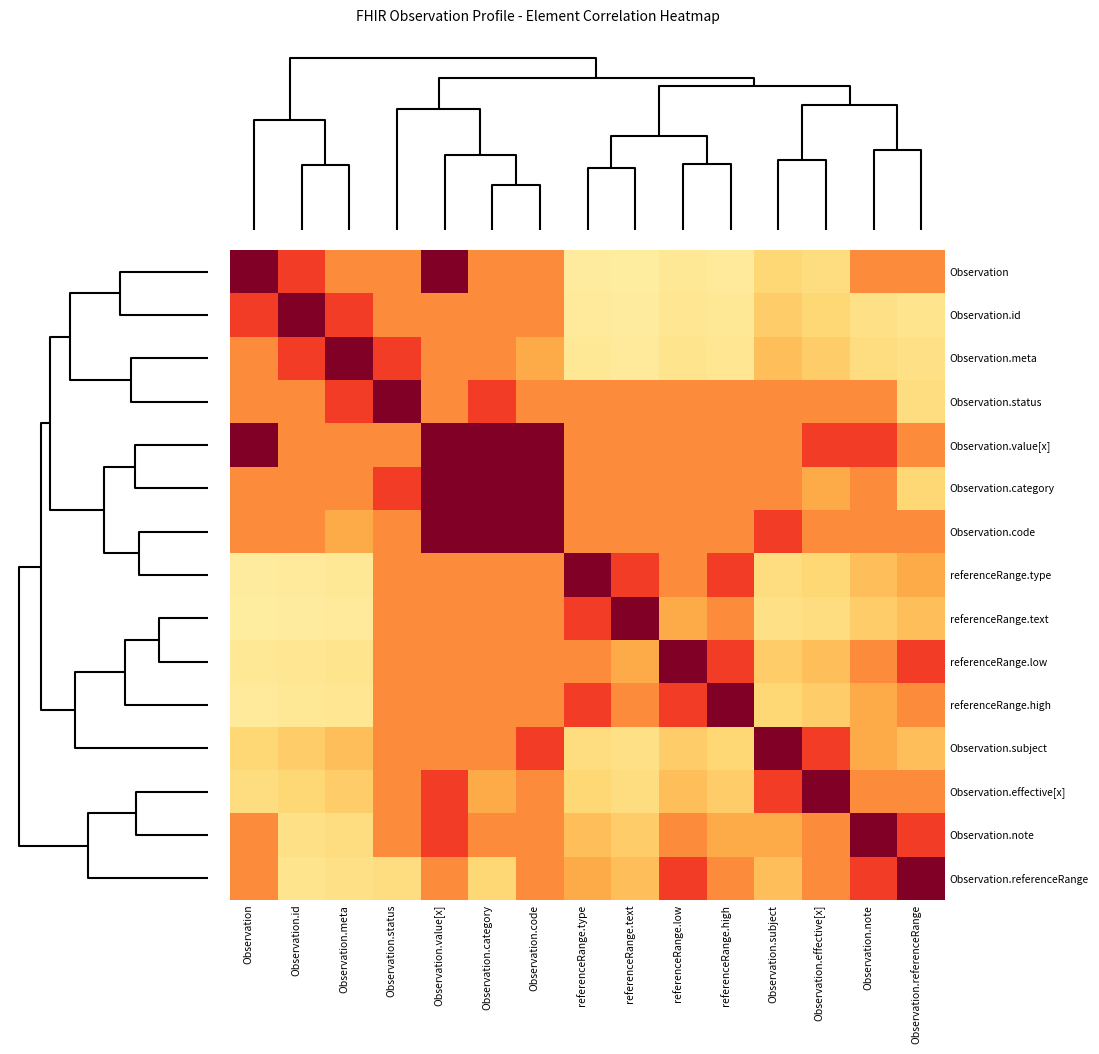

Reading left to right, extract all data points from this chart.

Observation: Observation=2.0	Observation.id=1.3	Observation.meta=1.0	Observation.status=1.0	Observation.value[x]=2.0	Observation.category=1.0	Observation.code=1.0	referenceRange.type=0.3	referenceRange.text=0.2	referenceRange.low=0.3	referenceRange.high=0.3	Observation.subject=0.5	Observation.effective[x]=0.4	Observation.note=1.0	Observation.referenceRange=1.0
Observation.id: Observation=1.3	Observation.id=2.0	Observation.meta=1.3	Observation.status=1.0	Observation.value[x]=1.0	Observation.category=1.0	Observation.code=1.0	referenceRange.type=0.3	referenceRange.text=0.3	referenceRange.low=0.3	referenceRange.high=0.3	Observation.subject=0.6	Observation.effective[x]=0.5	Observation.note=0.4	Observation.referenceRange=0.4
Observation.meta: Observation=1.0	Observation.id=1.3	Observation.meta=2.0	Observation.status=1.3	Observation.value[x]=1.0	Observation.category=1.0	Observation.code=0.8	referenceRange.type=0.3	referenceRange.text=0.3	referenceRange.low=0.4	referenceRange.high=0.3	Observation.subject=0.7	Observation.effective[x]=0.6	Observation.note=0.4	Observation.referenceRange=0.4
Observation.status: Observation=1.0	Observation.id=1.0	Observation.meta=1.3	Observation.status=2.0	Observation.value[x]=1.0	Observation.category=1.3	Observation.code=1.0	referenceRange.type=1.0	referenceRange.text=1.0	referenceRange.low=1.0	referenceRange.high=1.0	Observation.subject=1.0	Observation.effective[x]=1.0	Observation.note=1.0	Observation.referenceRange=0.4
Observation.value[x]: Observation=2.0	Observation.id=1.0	Observation.meta=1.0	Observation.status=1.0	Observation.value[x]=2.0	Observation.category=2.0	Observation.code=2.0	referenceRange.type=1.0	referenceRange.text=1.0	referenceRange.low=1.0	referenceRange.high=1.0	Observation.subject=1.0	Observation.effective[x]=1.3	Observation.note=1.3	Observation.referenceRange=1.0
Observation.category: Observation=1.0	Observation.id=1.0	Observation.meta=1.0	Observation.status=1.3	Observation.value[x]=2.0	Observation.category=2.0	Observation.code=2.0	referenceRange.type=1.0	referenceRange.text=1.0	referenceRange.low=1.0	referenceRange.high=1.0	Observation.subject=1.0	Observation.effective[x]=0.8	Observation.note=1.0	Observation.referenceRange=0.5
Observation.code: Observation=1.0	Observation.id=1.0	Observation.meta=0.8	Observation.status=1.0	Observation.value[x]=2.0	Observation.category=2.0	Observation.code=2.0	referenceRange.type=1.0	referenceRange.text=1.0	referenceRange.low=1.0	referenceRange.high=1.0	Observation.subject=1.3	Observation.effective[x]=1.0	Observation.note=1.0	Observation.referenceRange=1.0
referenceRange.type: Observation=0.3	Observation.id=0.3	Observation.meta=0.3	Observation.status=1.0	Observation.value[x]=1.0	Observation.category=1.0	Observation.code=1.0	referenceRange.type=2.0	referenceRange.text=1.3	referenceRange.low=1.0	referenceRange.high=1.3	Observation.subject=0.4	Observation.effective[x]=0.5	Observation.note=0.7	Observation.referenceRange=0.8
referenceRange.text: Observation=0.2	Observation.id=0.3	Observation.meta=0.3	Observation.status=1.0	Observation.value[x]=1.0	Observation.category=1.0	Observation.code=1.0	referenceRange.type=1.3	referenceRange.text=2.0	referenceRange.low=0.8	referenceRange.high=1.0	Observation.subject=0.4	Observation.effective[x]=0.4	Observation.note=0.6	Observation.referenceRange=0.7
referenceRange.low: Observation=0.3	Observation.id=0.3	Observation.meta=0.4	Observation.status=1.0	Observation.value[x]=1.0	Observation.category=1.0	Observation.code=1.0	referenceRange.type=1.0	referenceRange.text=0.8	referenceRange.low=2.0	referenceRange.high=1.3	Observation.subject=0.6	Observation.effective[x]=0.7	Observation.note=1.0	Observation.referenceRange=1.3
referenceRange.high: Observation=0.3	Observation.id=0.3	Observation.meta=0.3	Observation.status=1.0	Observation.value[x]=1.0	Observation.category=1.0	Observation.code=1.0	referenceRange.type=1.3	referenceRange.text=1.0	referenceRange.low=1.3	referenceRange.high=2.0	Observation.subject=0.5	Observation.effective[x]=0.6	Observation.note=0.8	Observation.referenceRange=1.0
Observation.subject: Observation=0.5	Observation.id=0.6	Observation.meta=0.7	Observation.status=1.0	Observation.value[x]=1.0	Observation.category=1.0	Observation.code=1.3	referenceRange.type=0.4	referenceRange.text=0.4	referenceRange.low=0.6	referenceRange.high=0.5	Observation.subject=2.0	Observation.effective[x]=1.3	Observation.note=0.8	Observation.referenceRange=0.7
Observation.effective[x]: Observation=0.4	Observation.id=0.5	Observation.meta=0.6	Observation.status=1.0	Observation.value[x]=1.3	Observation.category=0.8	Observation.code=1.0	referenceRange.type=0.5	referenceRange.text=0.4	referenceRange.low=0.7	referenceRange.high=0.6	Observation.subject=1.3	Observation.effective[x]=2.0	Observation.note=1.0	Observation.referenceRange=1.0
Observation.note: Observation=1.0	Observation.id=0.4	Observation.meta=0.4	Observation.status=1.0	Observation.value[x]=1.3	Observation.category=1.0	Observation.code=1.0	referenceRange.type=0.7	referenceRange.text=0.6	referenceRange.low=1.0	referenceRange.high=0.8	Observation.subject=0.8	Observation.effective[x]=1.0	Observation.note=2.0	Observation.referenceRange=1.3
Observation.referenceRange: Observation=1.0	Observation.id=0.4	Observation.meta=0.4	Observation.status=0.4	Observation.value[x]=1.0	Observation.category=0.5	Observation.code=1.0	referenceRange.type=0.8	referenceRange.text=0.7	referenceRange.low=1.3	referenceRange.high=1.0	Observation.subject=0.7	Observation.effective[x]=1.0	Observation.note=1.3	Observation.referenceRange=2.0